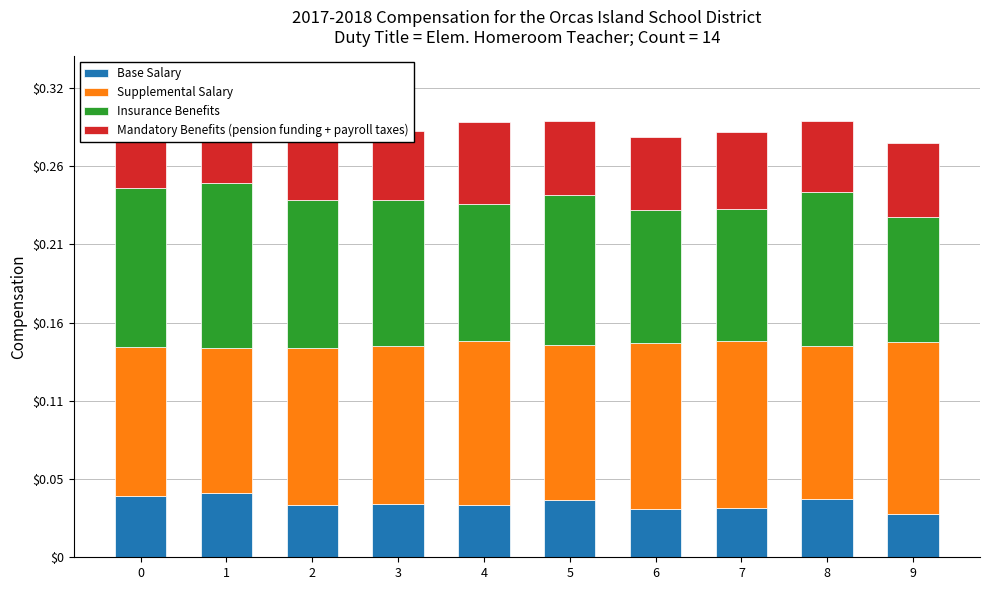

Which series changed the most between 1 and 3?

Insurance Benefits